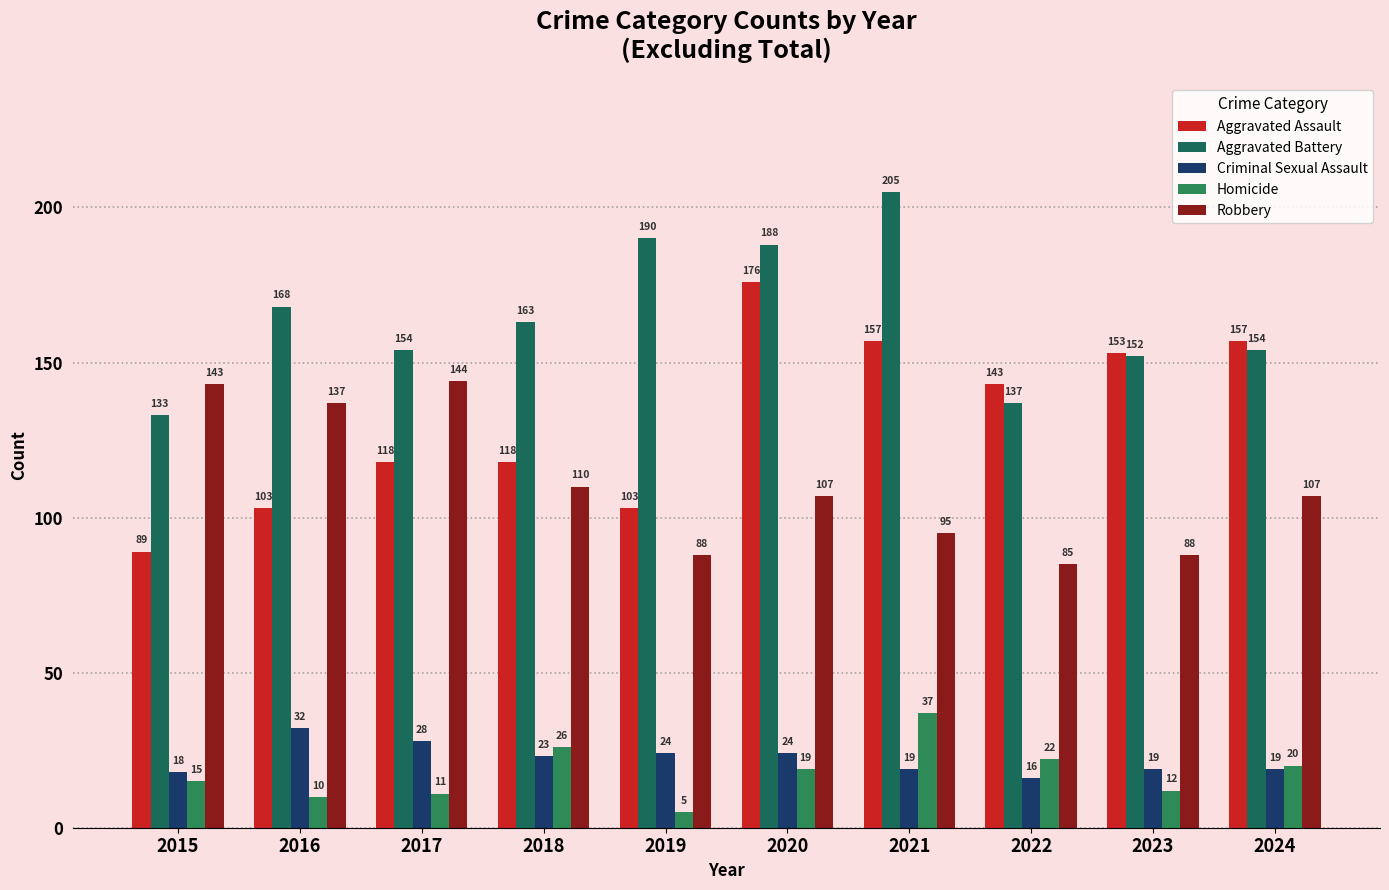

Count the number of categories in the chart.

10